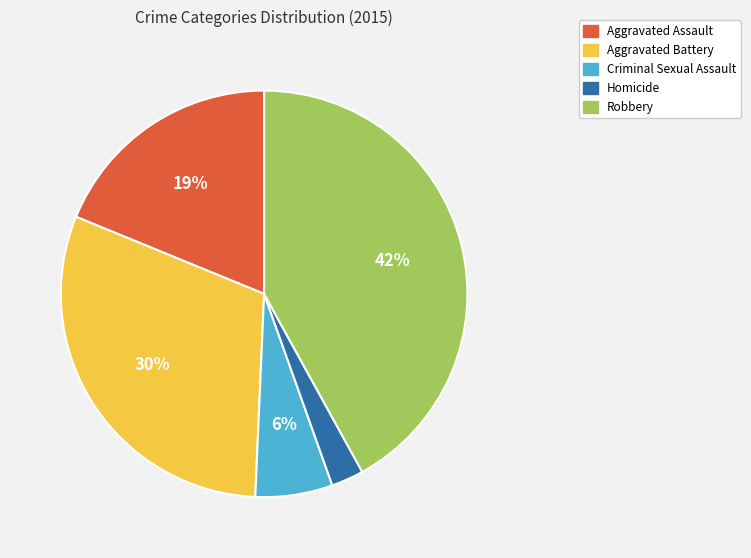

To the nearest percent, what portion does Criminal Sexual Assault represent?

6%